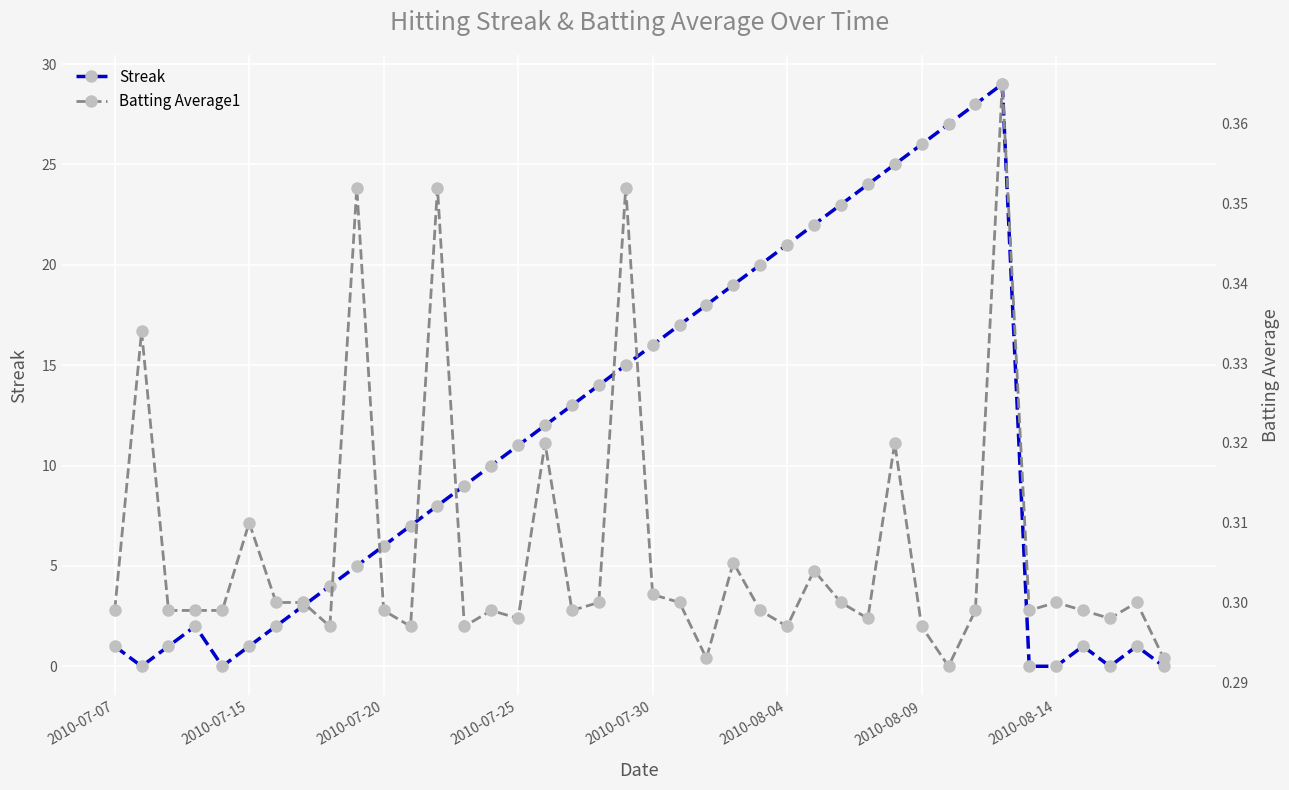

In Streak, how many points are higher than both neighbors (excluding endpoints)?

4